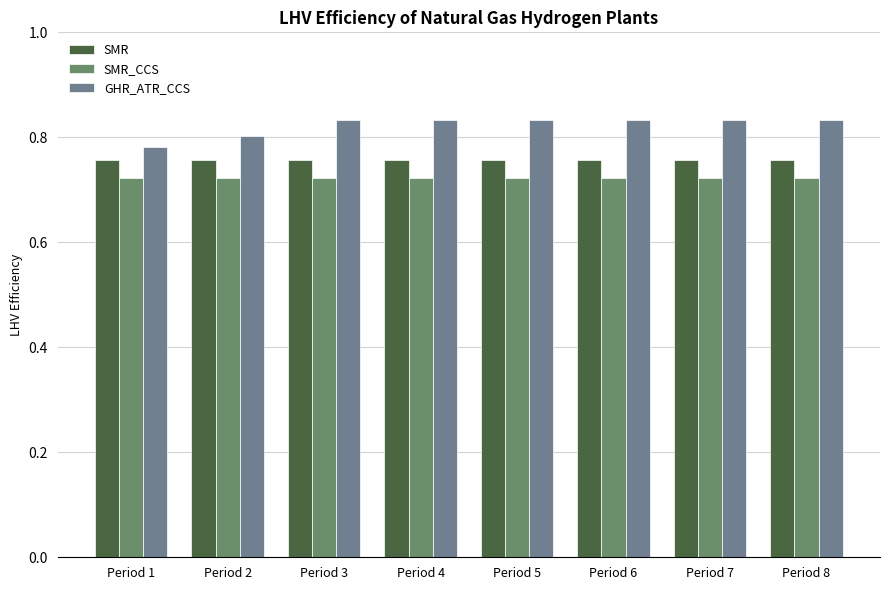

What is the lowest value of the GHR_ATR_CCS series?

0.8